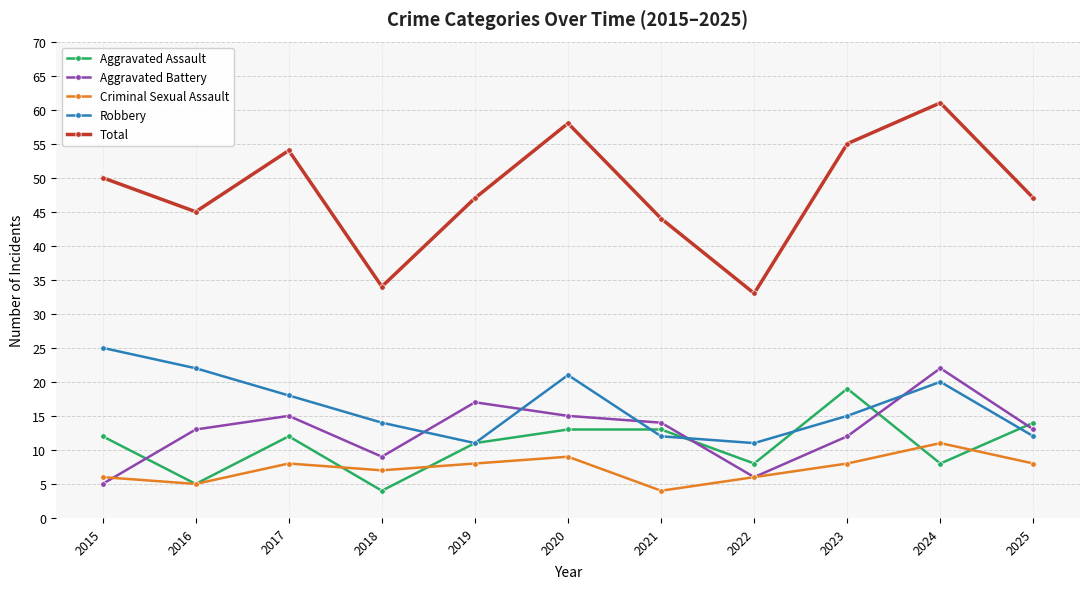

Rank the series at 2025 from highest to lowest value.

Total, Aggravated Assault, Aggravated Battery, Robbery, Criminal Sexual Assault